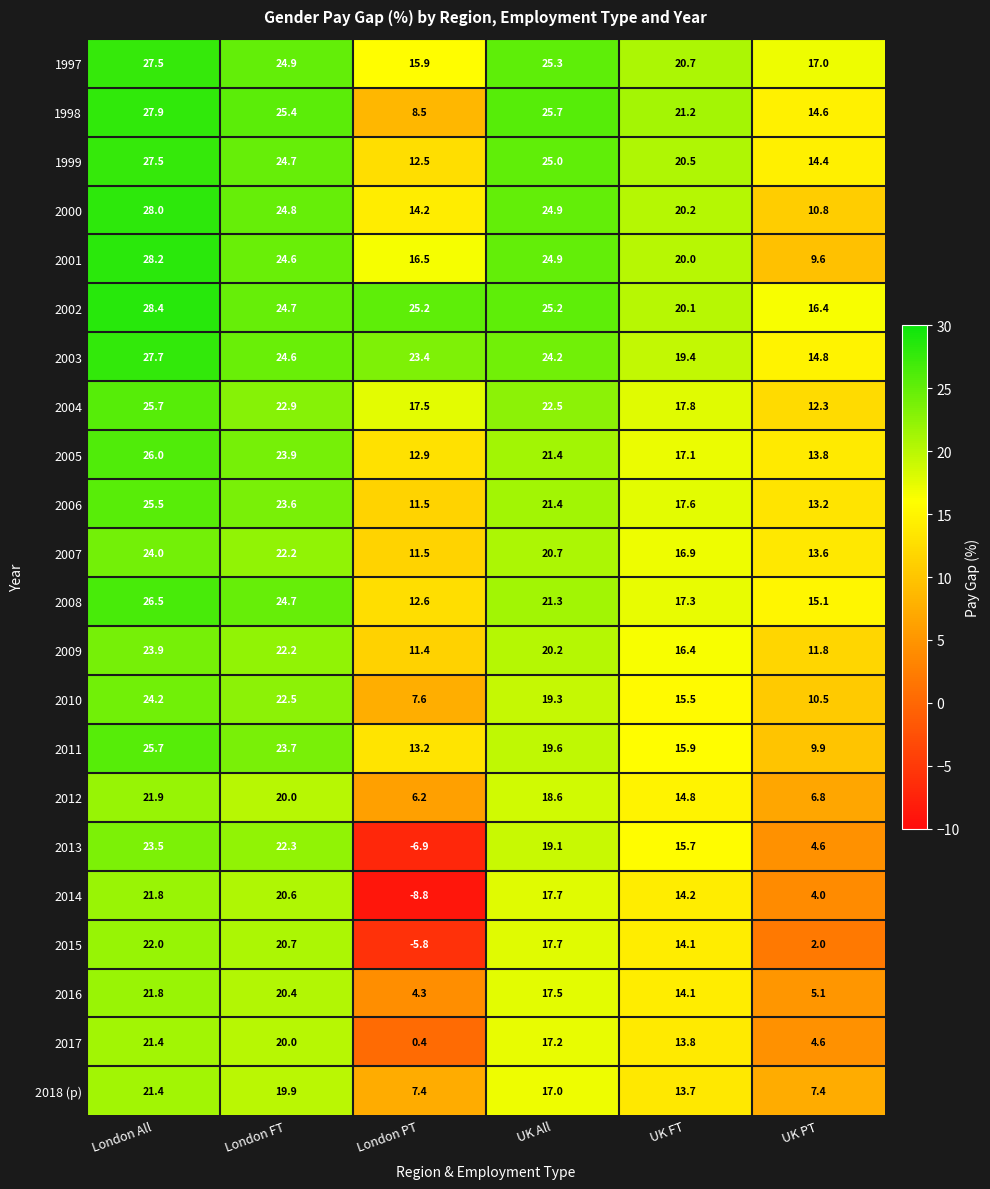

Rank the categories by 1997 value from highest to lowest.

London All, UK All, London FT, UK FT, UK PT, London PT